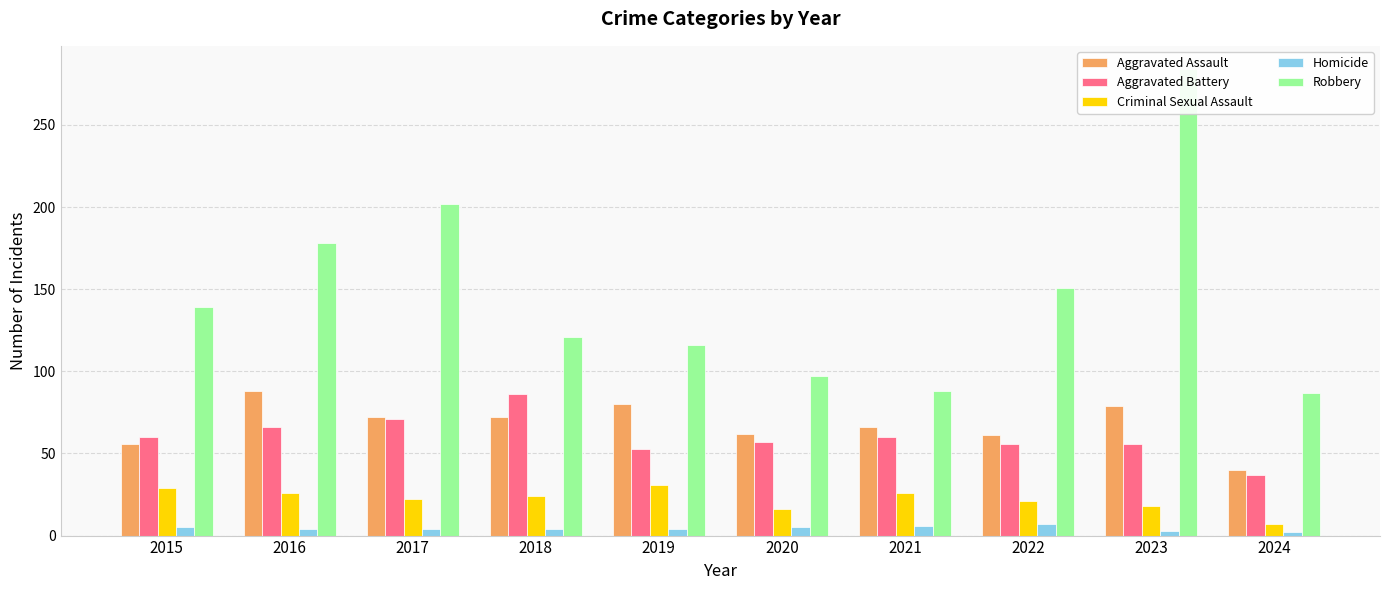

The value of Aggravated Battery at 2021 is 60. True or false?

True